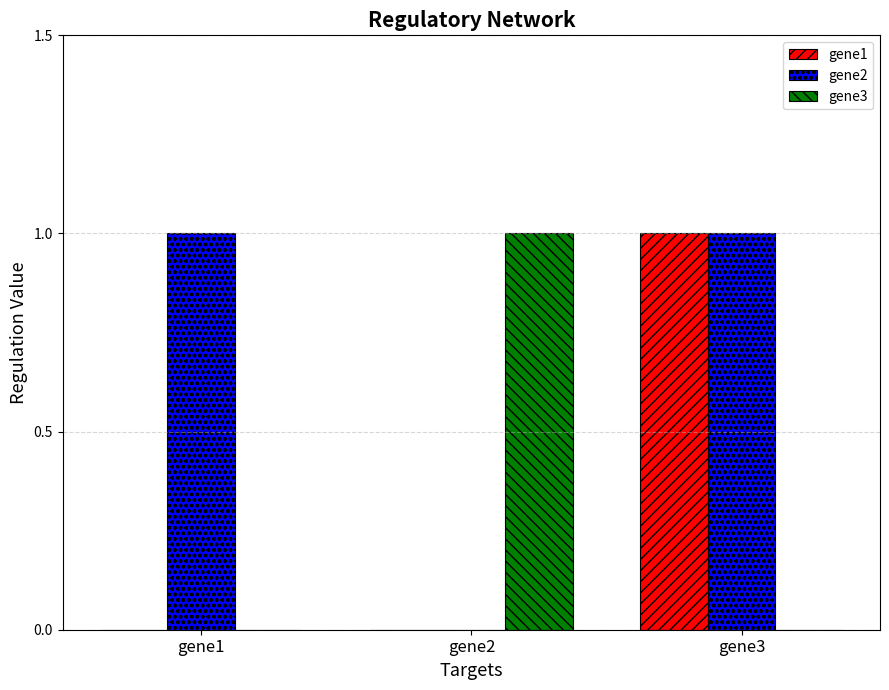

Is it true that gene2 equals 0 at gene1?

False